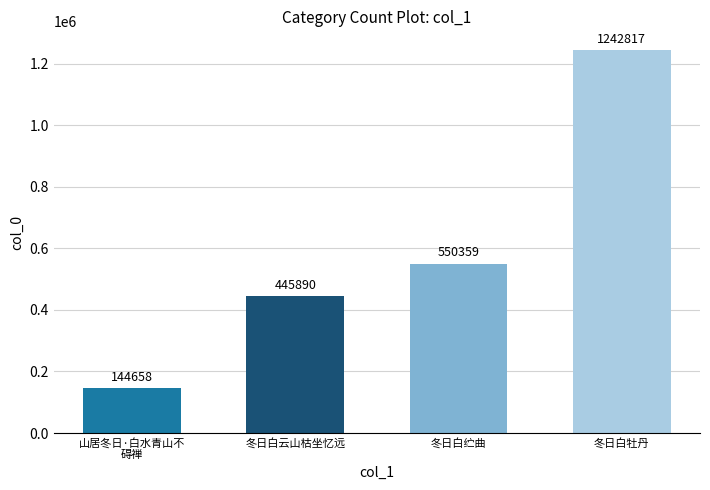

What is the difference between the maximum and second lowest values?

796927